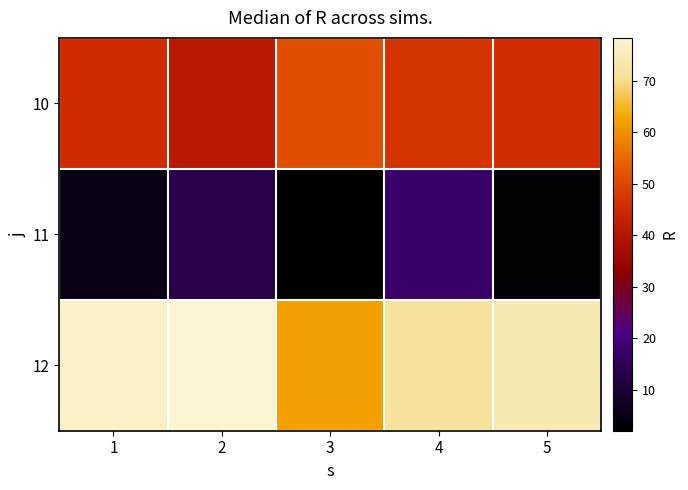

What is the spread (max minus min) of values at 2?

65.4